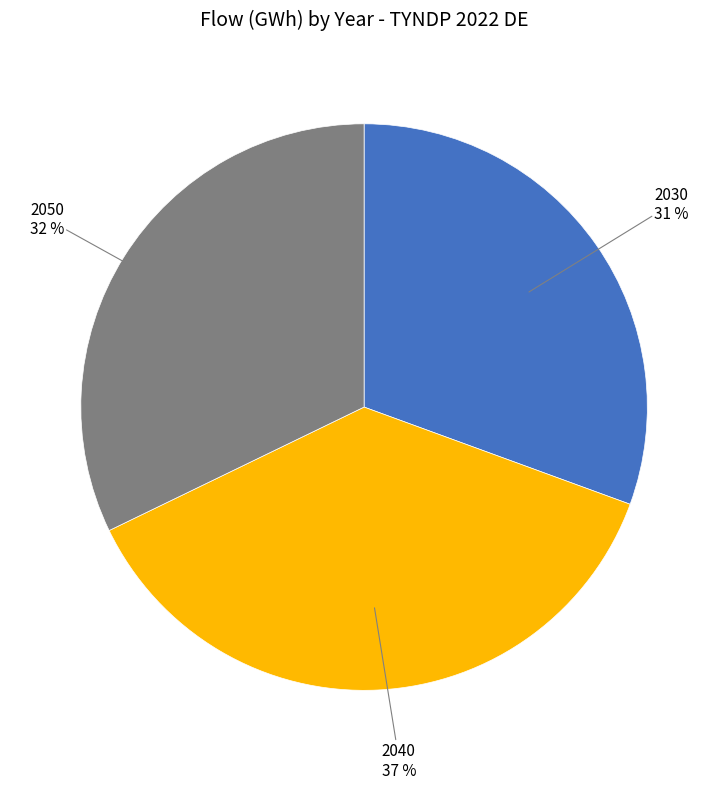

To the nearest percent, what percentage of the pie is 2050?

32%